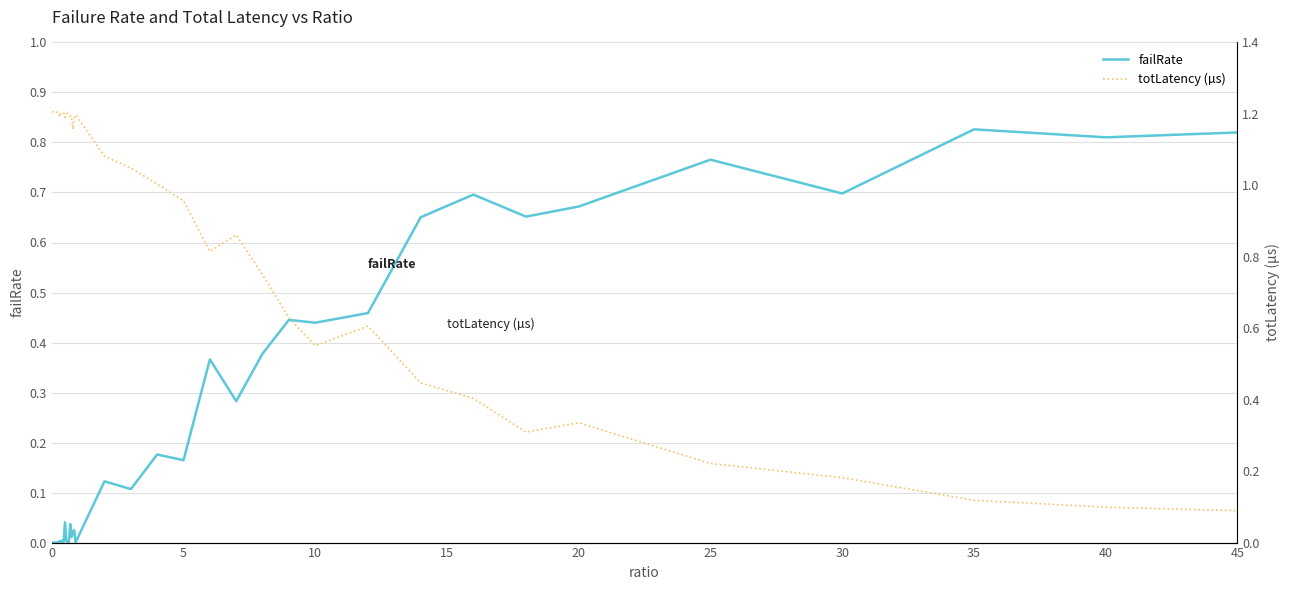

How many data points does each series have?

40